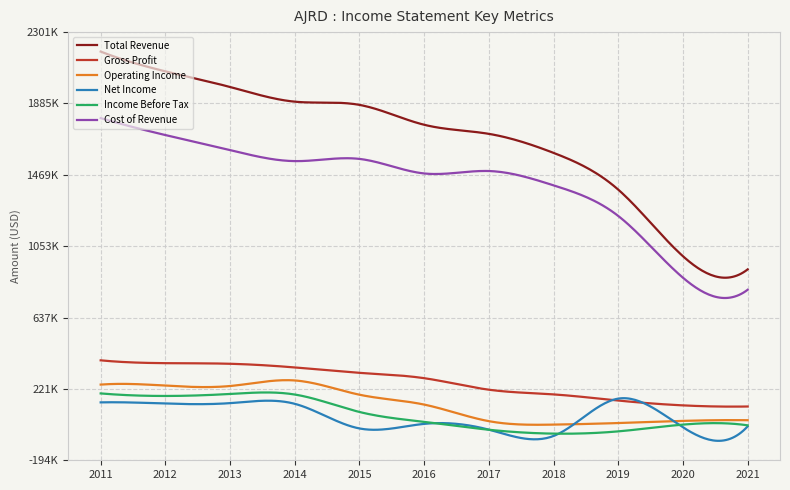

What are all the series names shown in the legend?

Total Revenue, Gross Profit, Operating Income, Net Income, Income Before Tax, Cost of Revenue